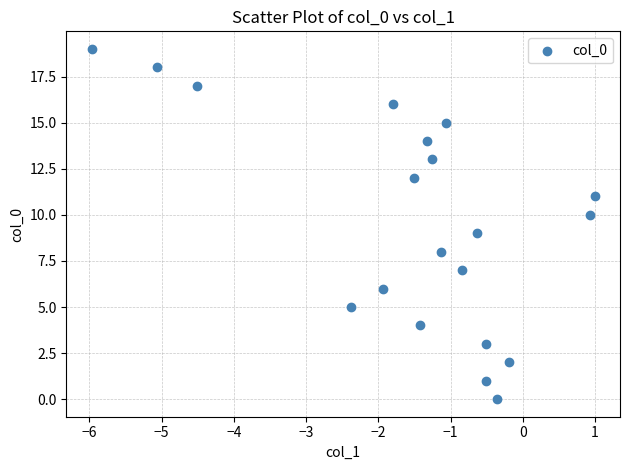

What is the range of Y values (max minus min)?

19